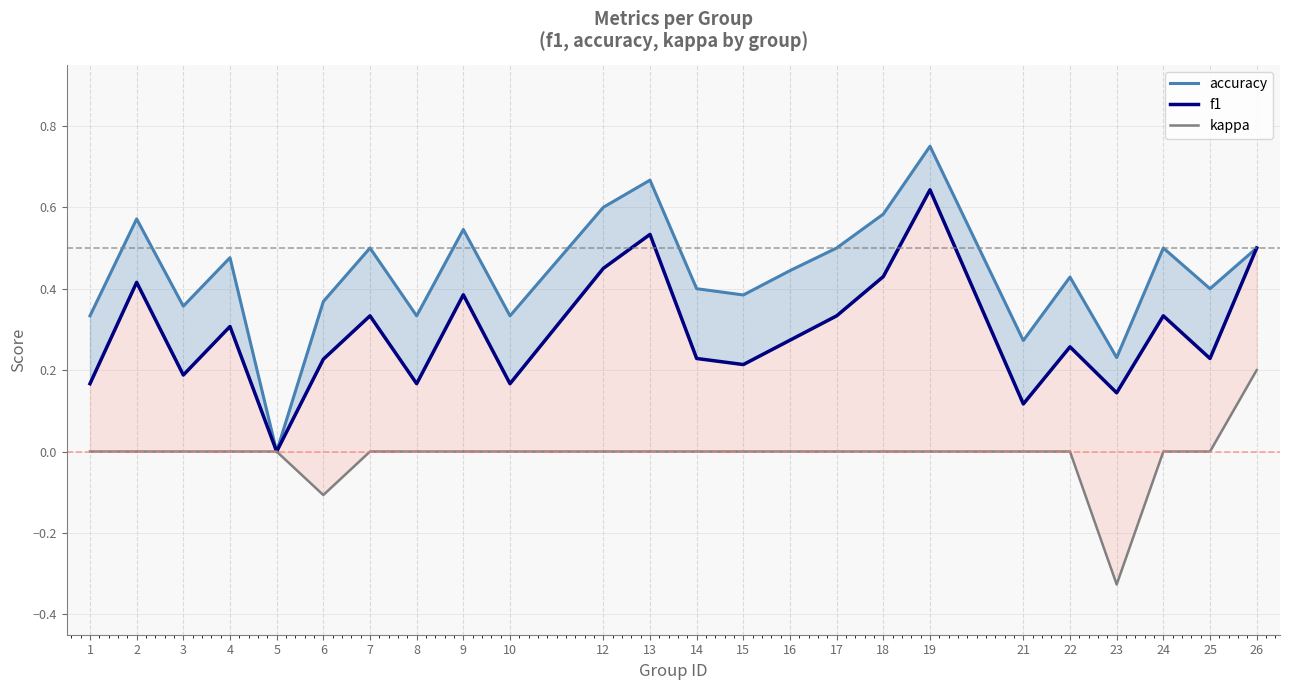

Is the value of kappa at 13 greater than the value of f1 at 24?

No